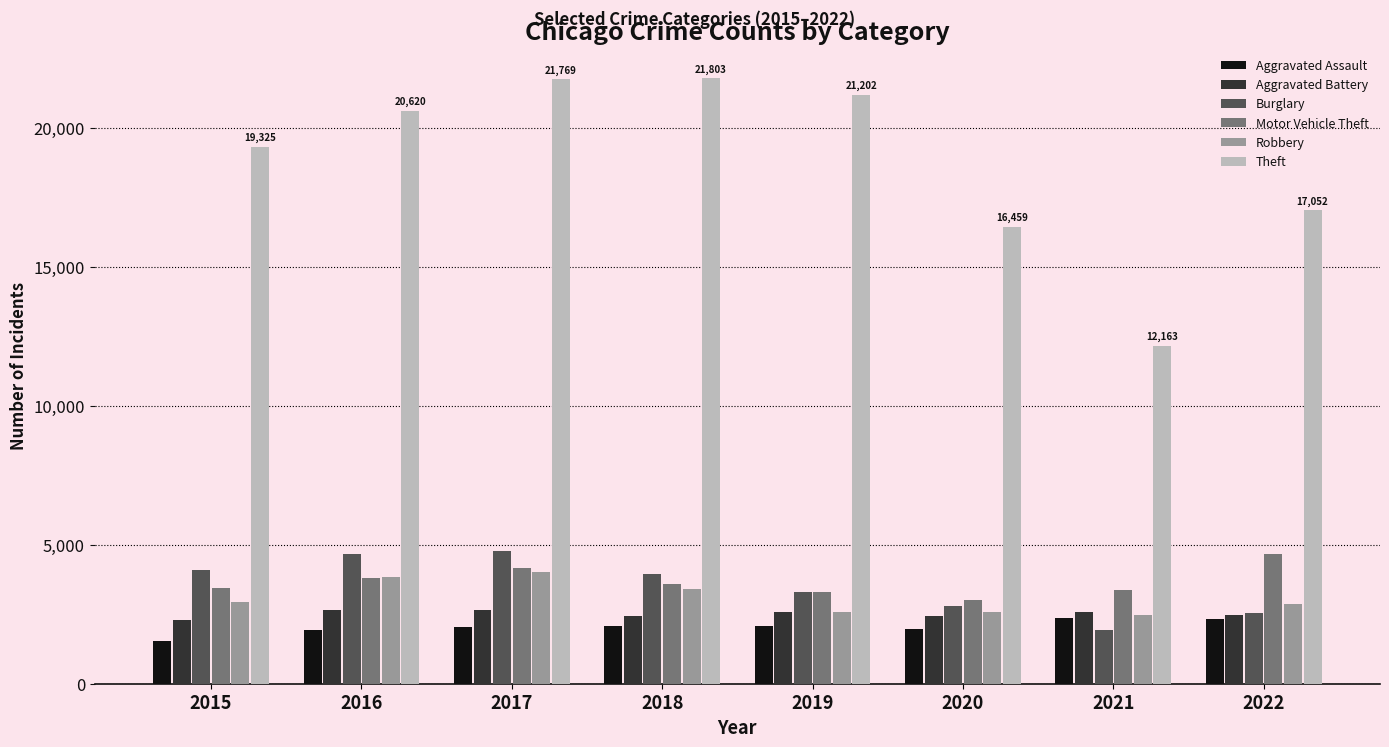

How many series are shown in this chart?

6